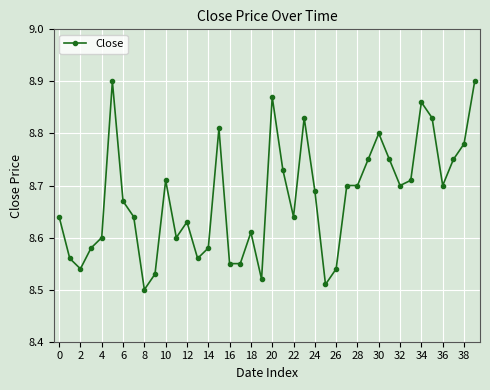

What is the difference between the maximum and second lowest values?

0.4